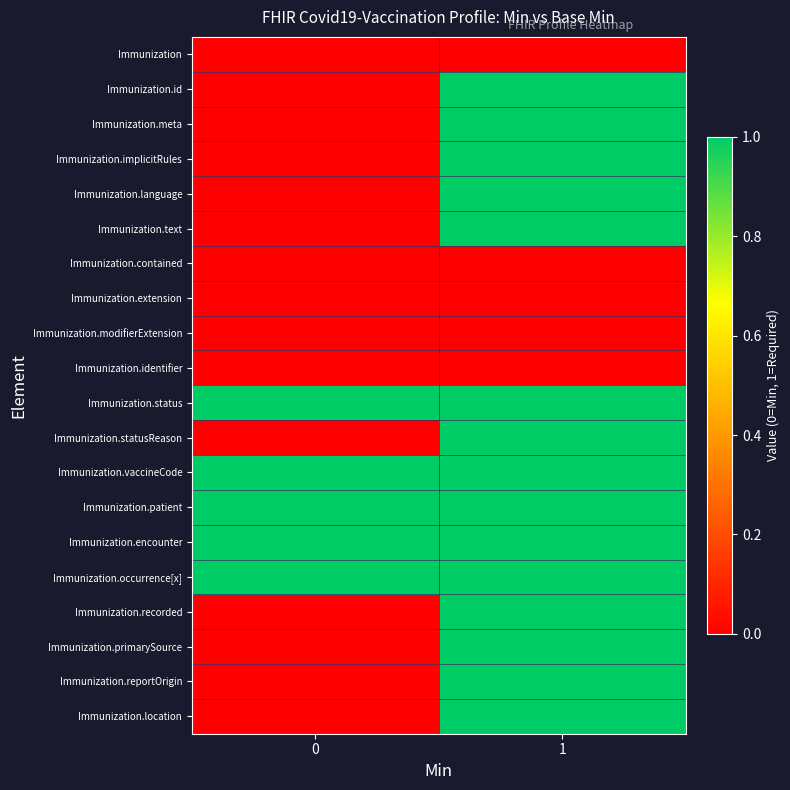

Reading left to right, transcribe all the data shown in this chart.

Immunization: 0=0	1=0
Immunization.id: 0=0	1=1
Immunization.meta: 0=0	1=1
Immunization.implicitRules: 0=0	1=1
Immunization.language: 0=0	1=1
Immunization.text: 0=0	1=1
Immunization.contained: 0=0	1=0
Immunization.extension: 0=0	1=0
Immunization.modifierExtension: 0=0	1=0
Immunization.identifier: 0=0	1=0
Immunization.status: 0=1	1=1
Immunization.statusReason: 0=0	1=1
Immunization.vaccineCode: 0=1	1=1
Immunization.patient: 0=1	1=1
Immunization.encounter: 0=1	1=1
Immunization.occurrence[x]: 0=1	1=1
Immunization.recorded: 0=0	1=1
Immunization.primarySource: 0=0	1=1
Immunization.reportOrigin: 0=0	1=1
Immunization.location: 0=0	1=1